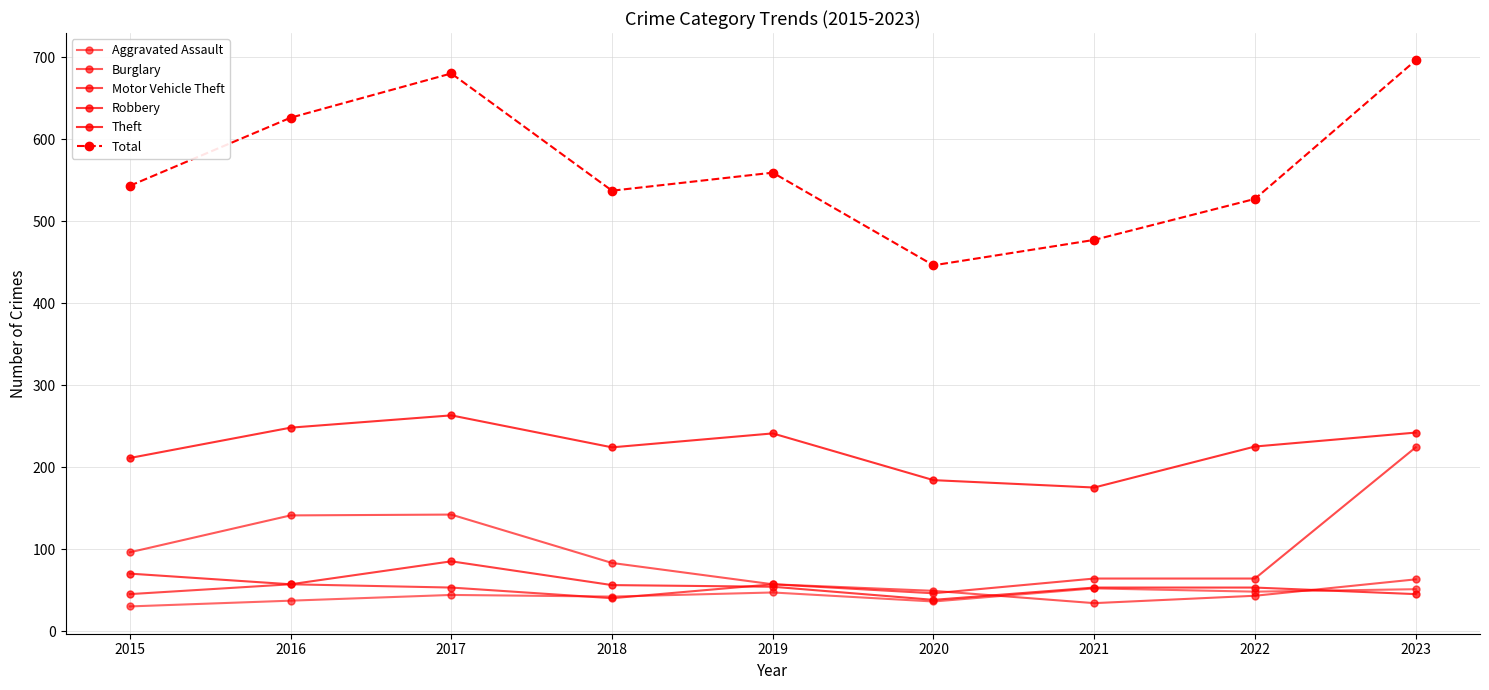

Reading left to right, list all the values displayed in this chart.

Aggravated Assault: 2015=30	2016=37	2017=44	2018=42	2019=47	2020=36	2021=52	2022=48	2023=51
Burglary: 2015=96	2016=141	2017=142	2018=83	2019=57	2020=49	2021=34	2022=43	2023=63
Motor Vehicle Theft: 2015=45	2016=57	2017=53	2018=40	2019=57	2020=46	2021=64	2022=64	2023=224
Robbery: 2015=70	2016=57	2017=85	2018=56	2019=54	2020=38	2021=53	2022=53	2023=45
Theft: 2015=211	2016=248	2017=263	2018=224	2019=241	2020=184	2021=175	2022=225	2023=242
Total: 2015=543	2016=626	2017=680	2018=537	2019=559	2020=446	2021=477	2022=527	2023=696